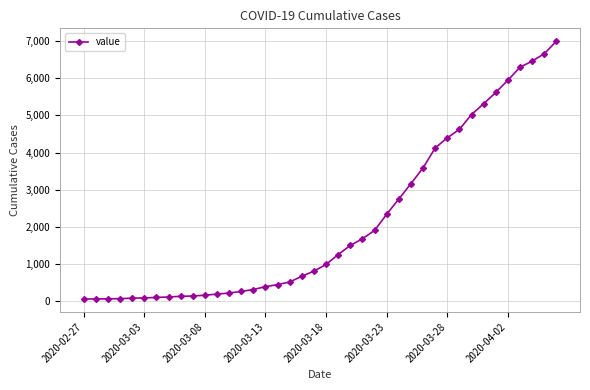

How many distinct data groups are displayed?

1